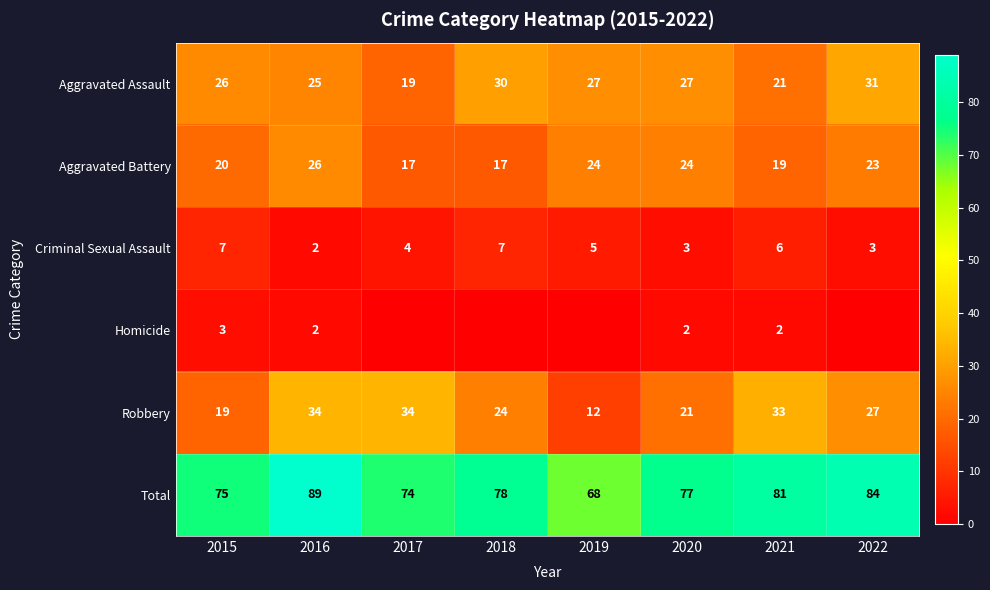

Between 2020 and 2021, which series saw the biggest shift?

Robbery